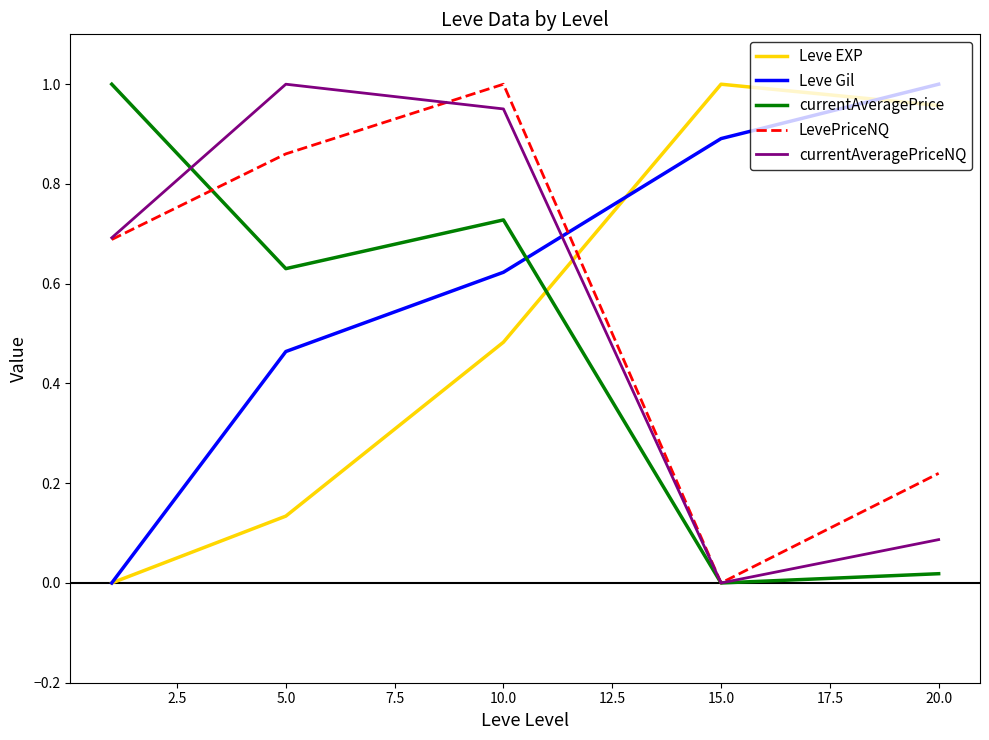

After their last crossing, which series has the higher values: LevePriceNQ or Leve EXP?

Leve EXP